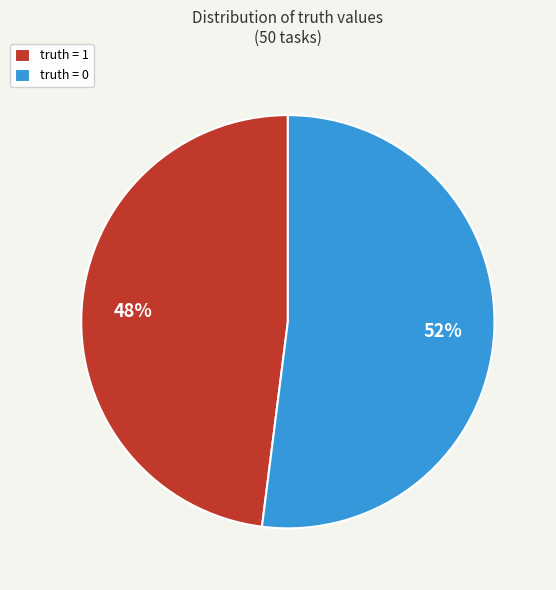

Is the sum of truth = 1 and truth = 0 greater than half?

Yes